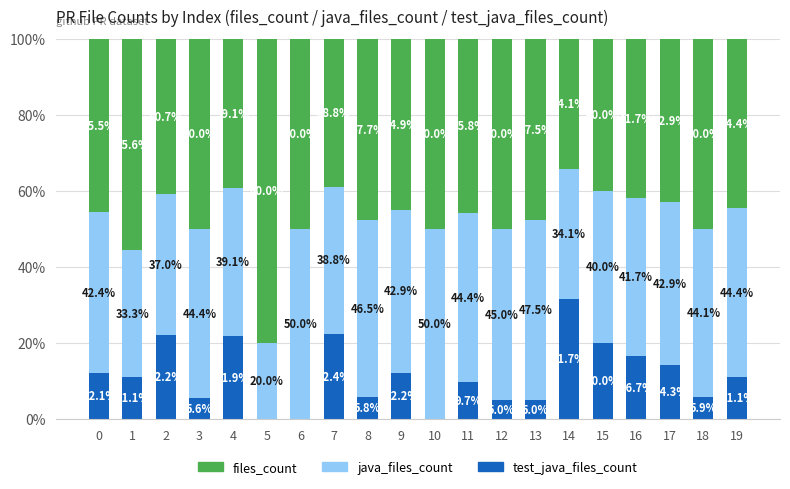

Count the number of categories in the chart.

20